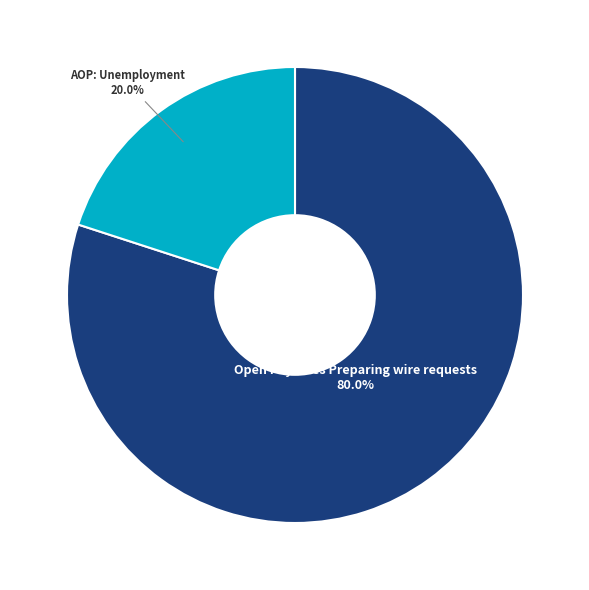

Is there any slice that represents more than half of the pie?

Yes